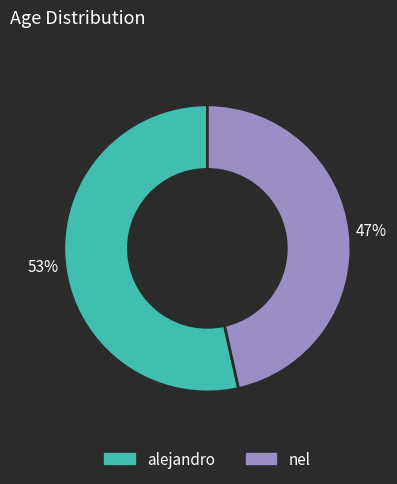

To the nearest percent, what portion does nel represent?

47%